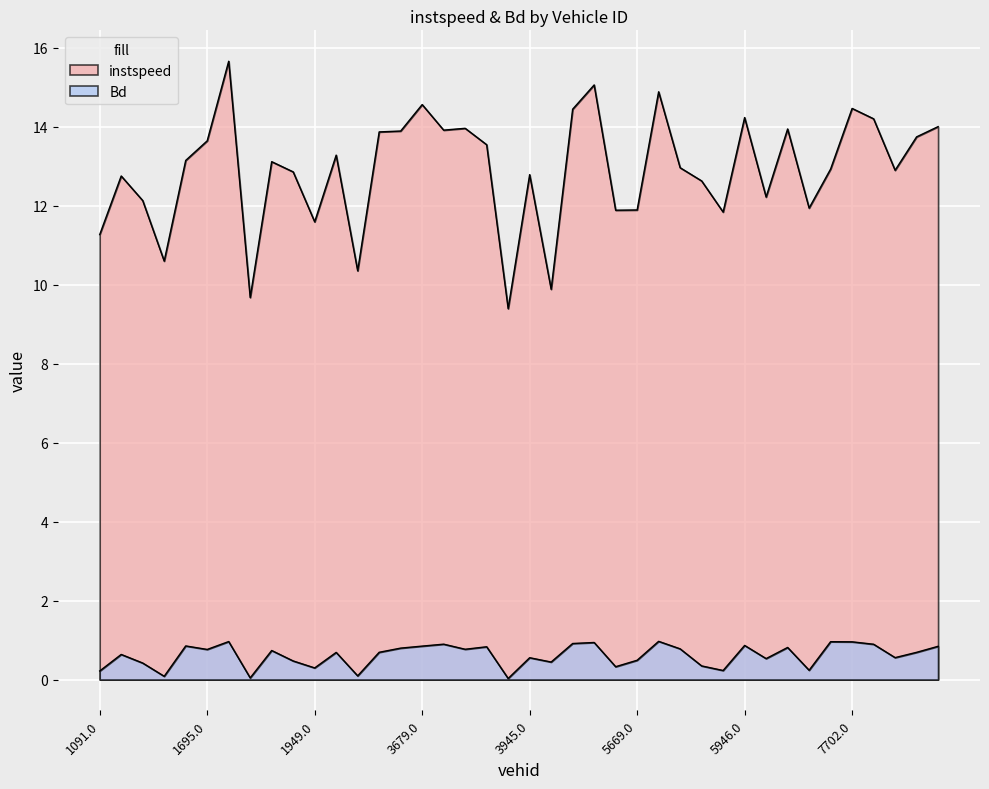

What is the sum of the instspeed values at 5080.0 and 3927.0?

28.6